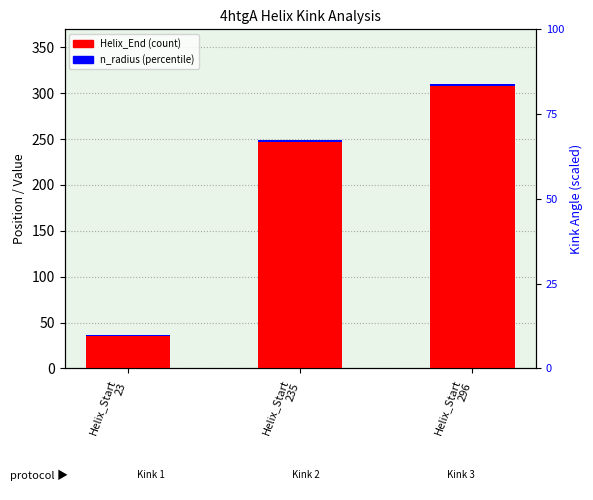

Which category has the lowest value across all series?

Helix_Start
235